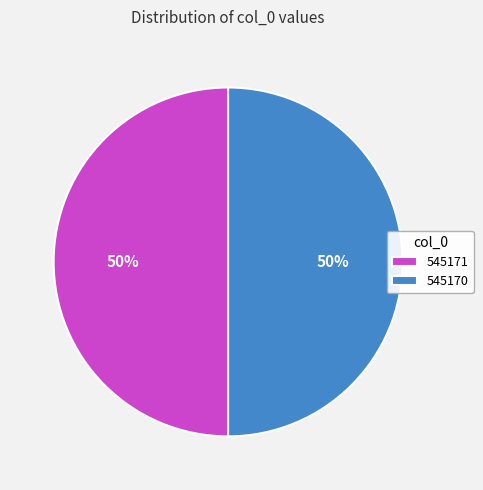

Do 545170 and 545171 together represent more than half of the pie?

Yes